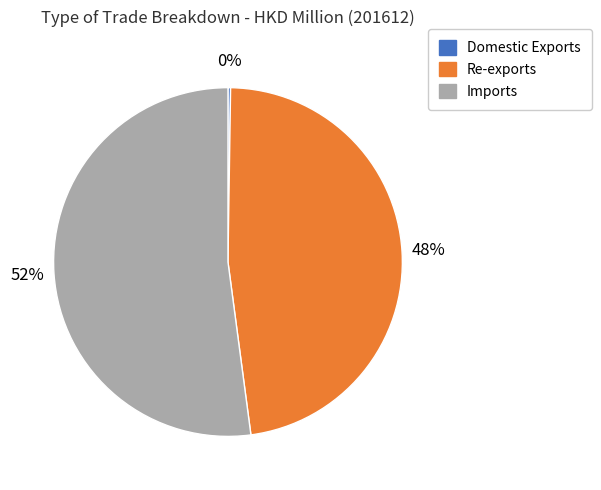

Which category accounts for the majority?

Imports